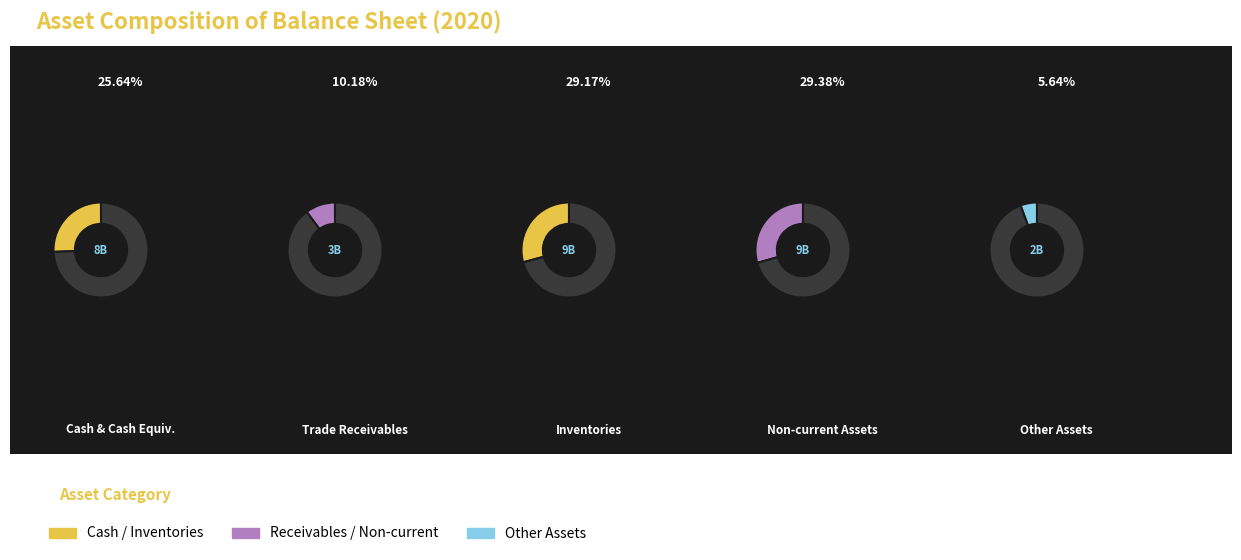

What is the ratio of the value at Non-current assets to the value at Current assets?

0.4